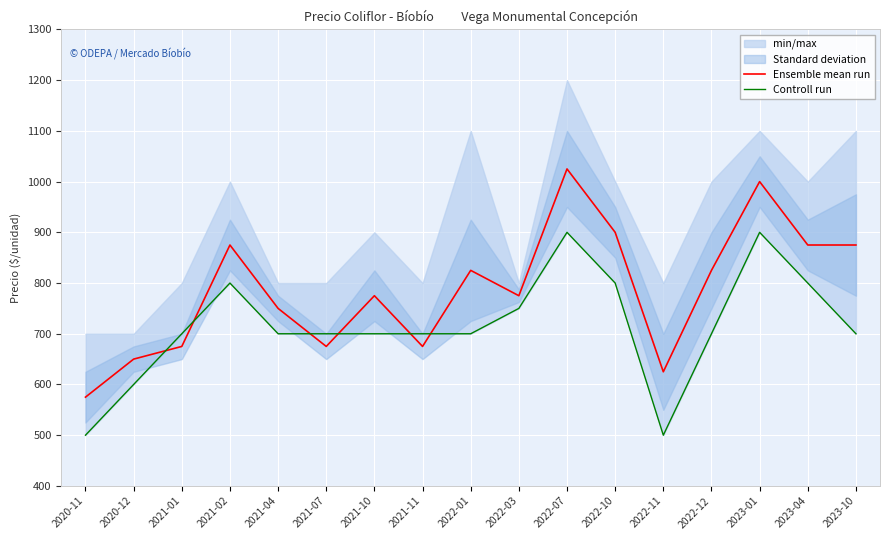

What is the difference between the highest and lowest values at 2021-04?

50